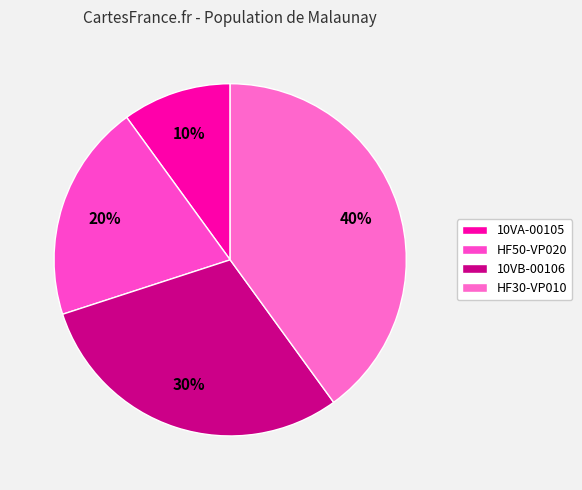

Does HF30-VP010 represent more than half of the total?

No